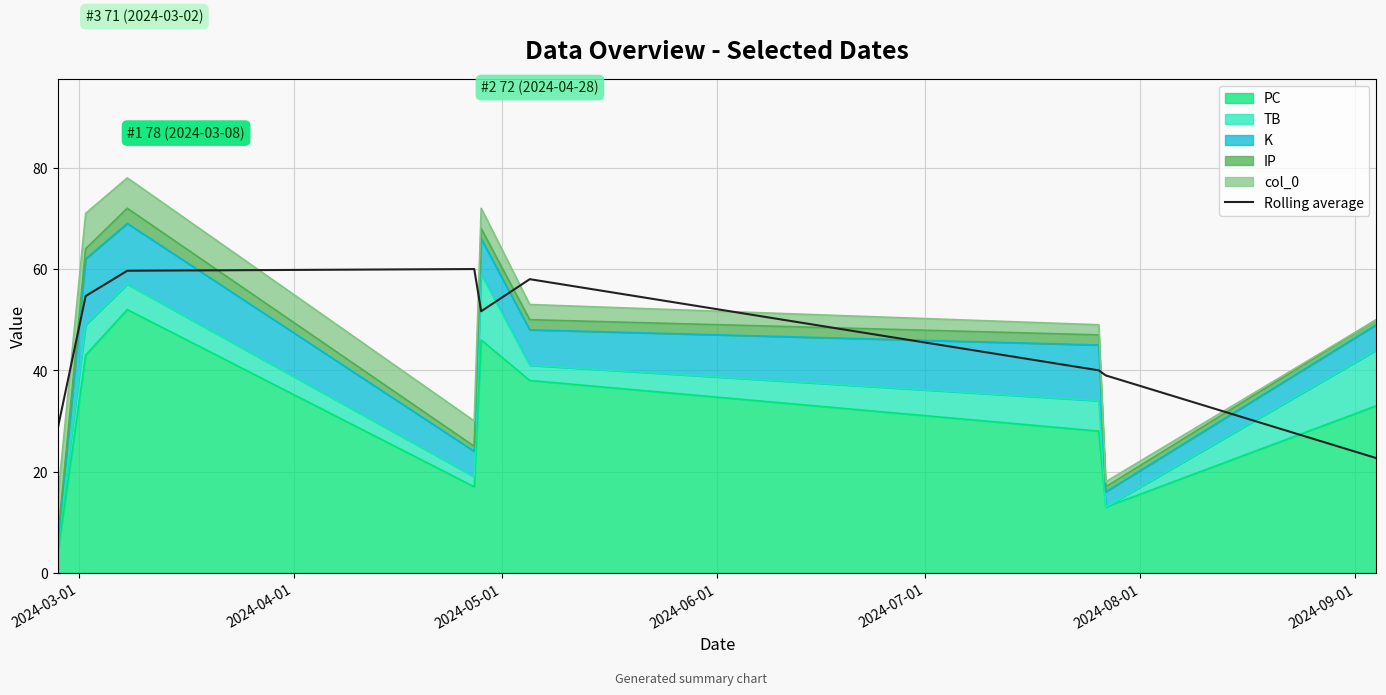

The value at 2024-07-01 is 82.8. True or false?

False